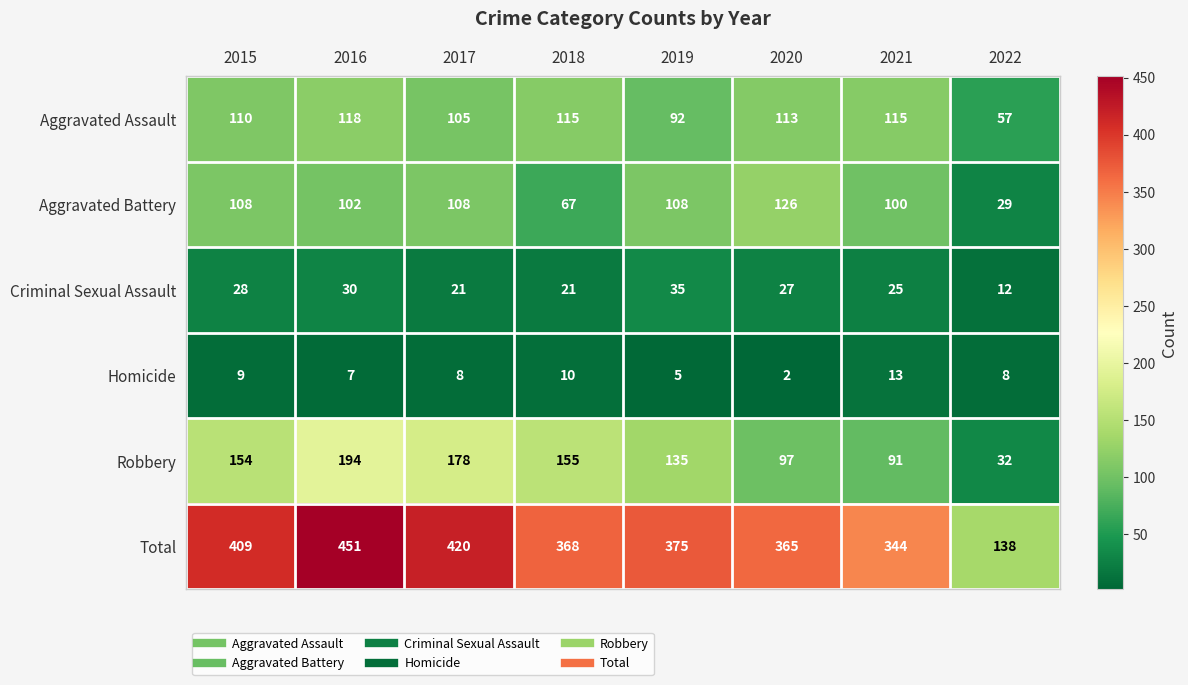

Which series has the largest total across all categories?

Total